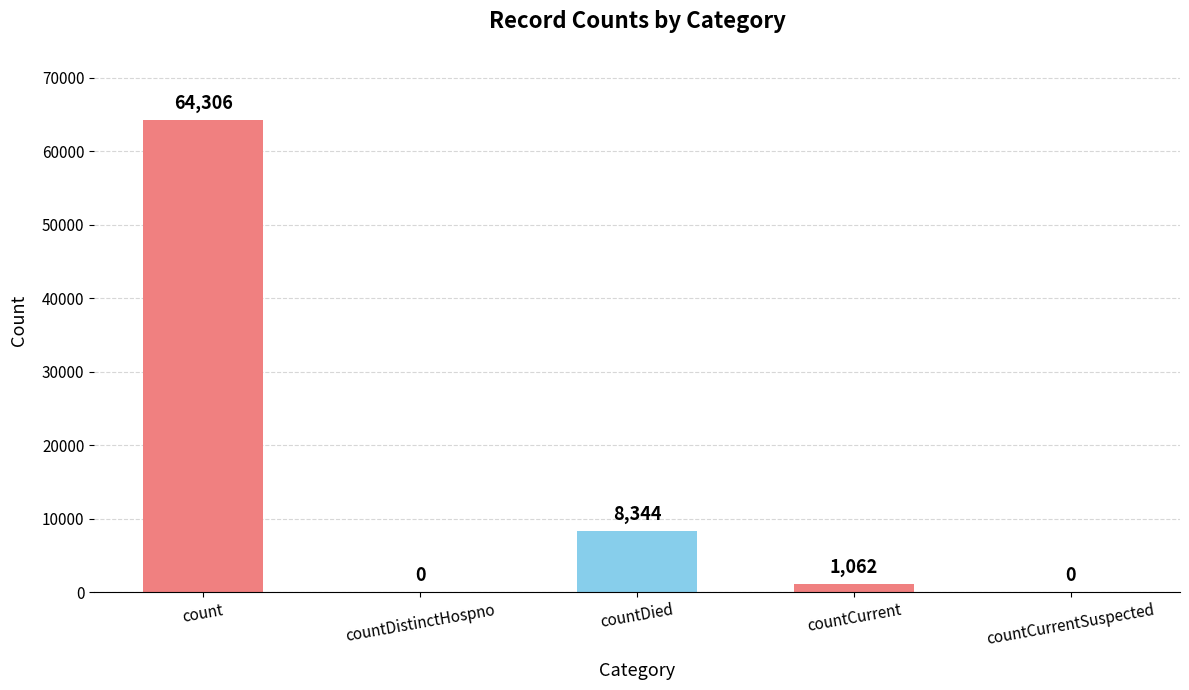

Between countDied and count, which is larger?

count